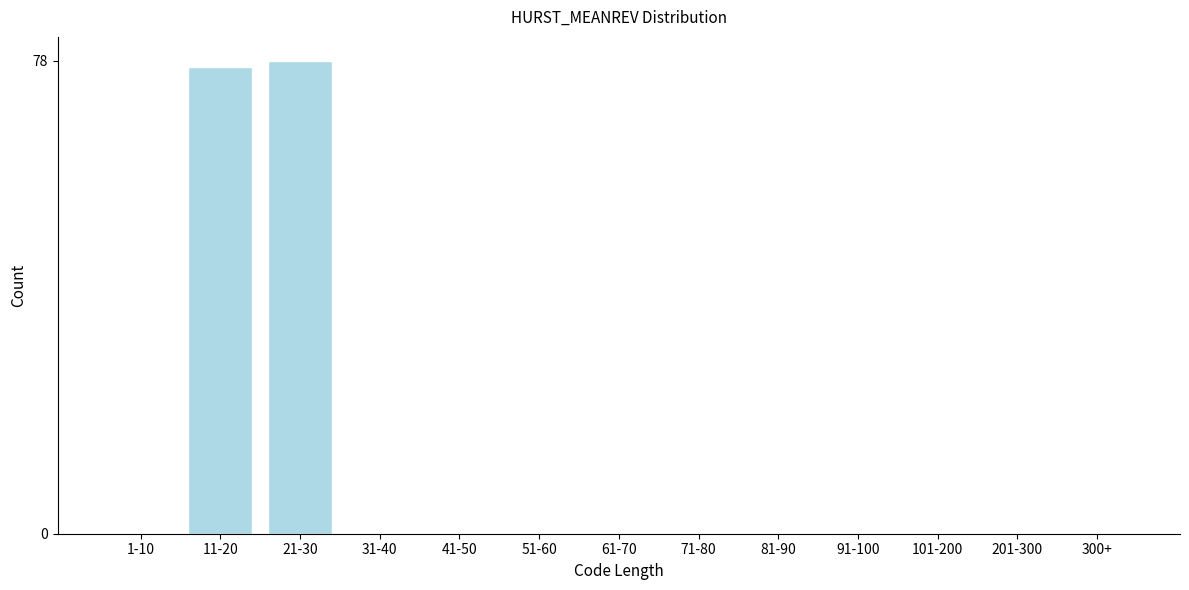

Reading left to right, transcribe all the data shown in this chart.

1-10=0	11-20=77	21-30=78	31-40=0	41-50=0	51-60=0	61-70=0	71-80=0	81-90=0	91-100=0	101-200=0	201-300=0	300+=0